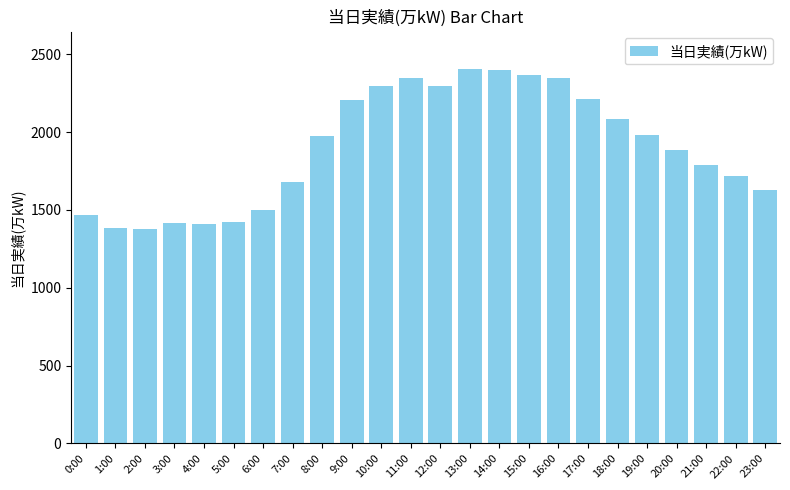

What is the minimum value shown in the chart?

1376